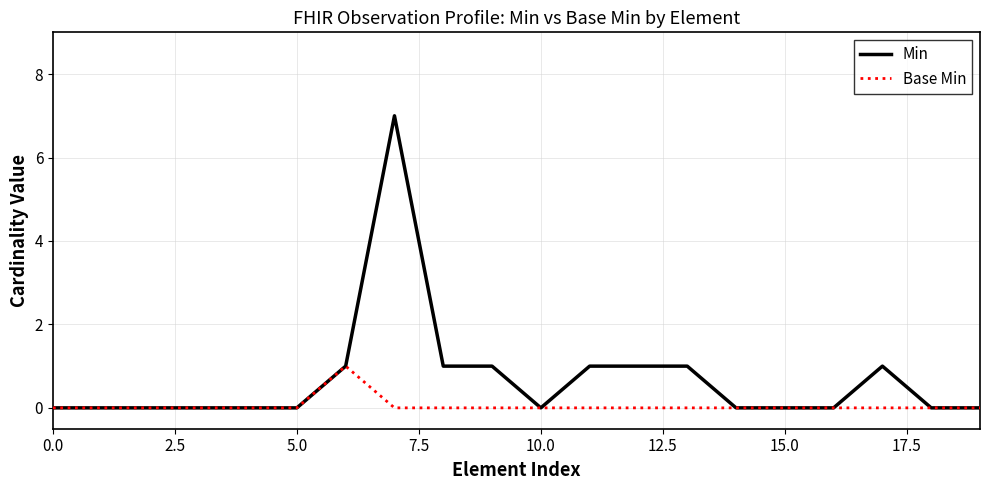

List the series in order of their overall mean, highest first.

Min, Base Min